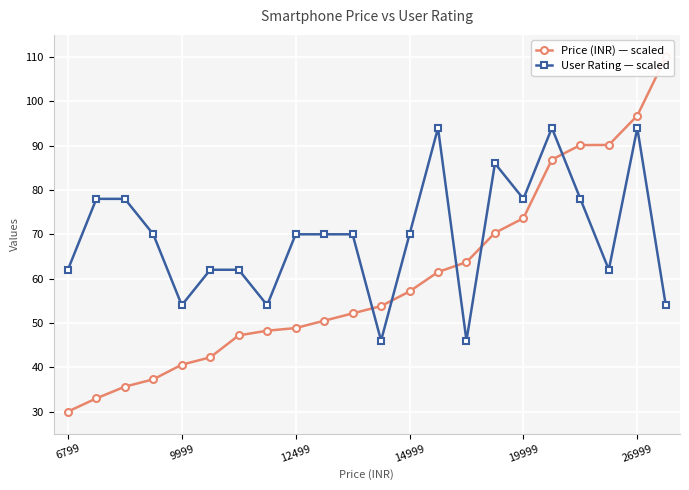

What is the value of the Price (INR) — scaled point at the 8th from the left?

48.2